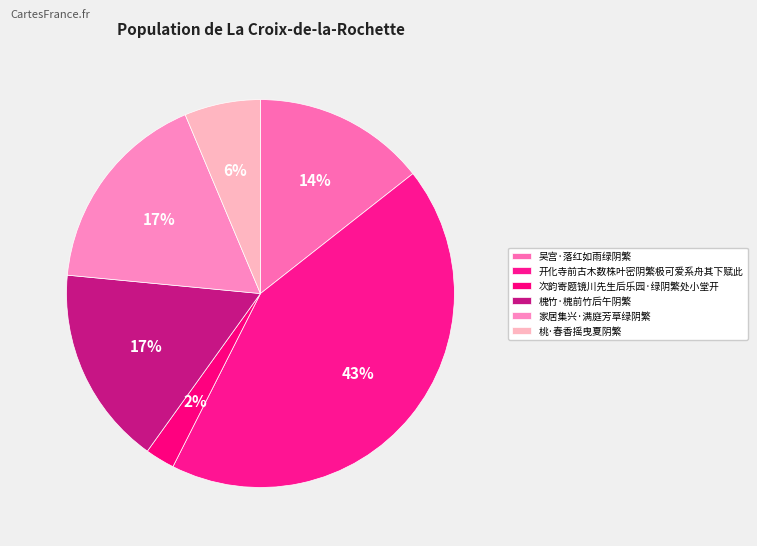

To the nearest percent, what is the difference between the largest and smallest slice percentages?

41%